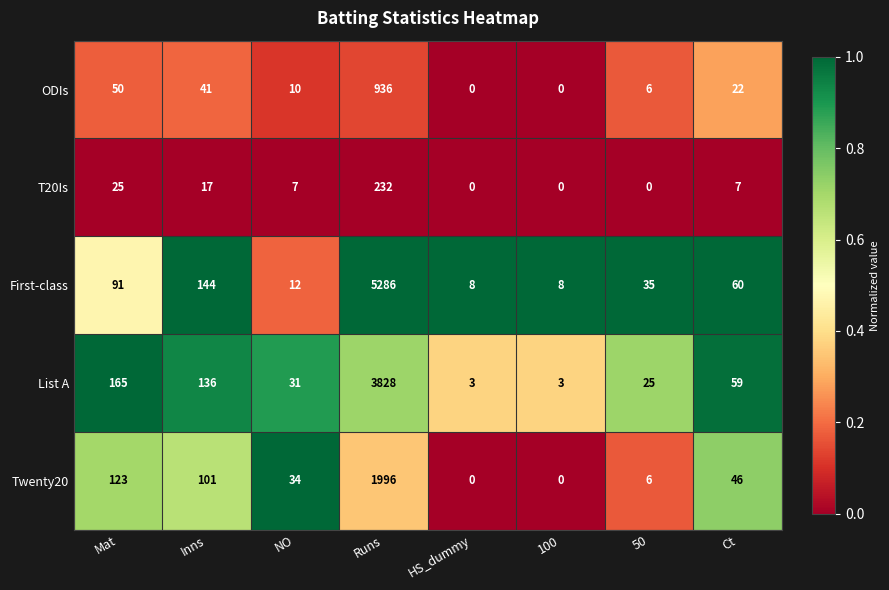

At how many categories does at least one series exceed 0?

8